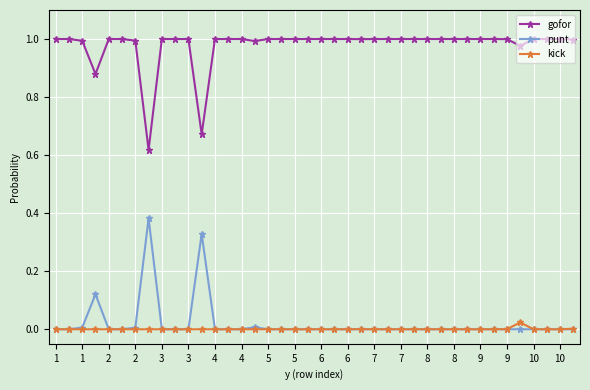

At how many categories does at least one series exceed 0?

40